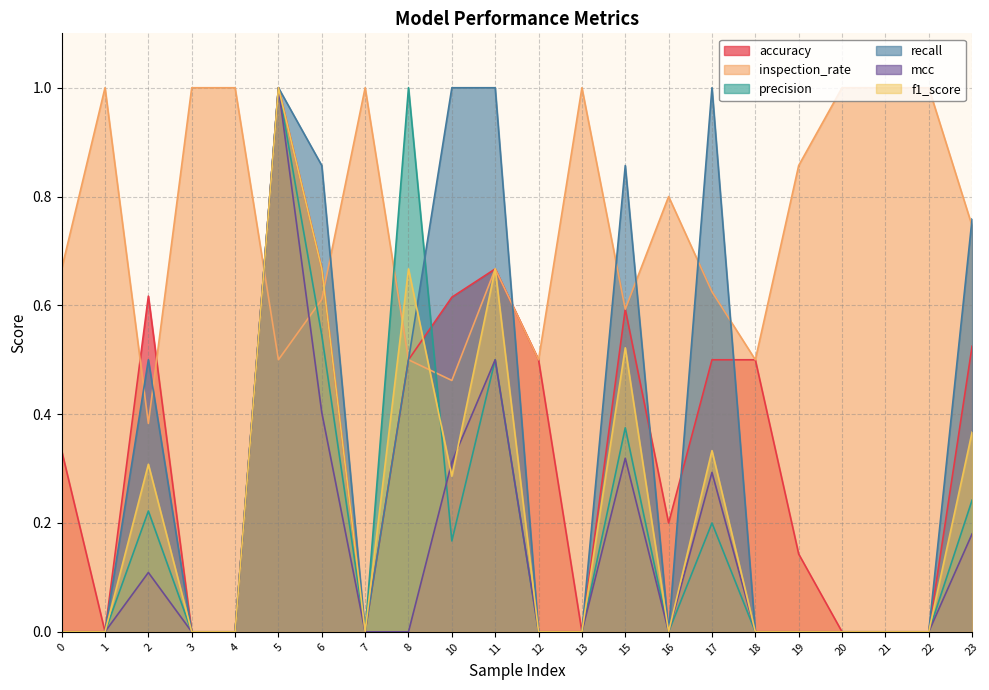

Which series has the largest total across all categories?

inspection_rate